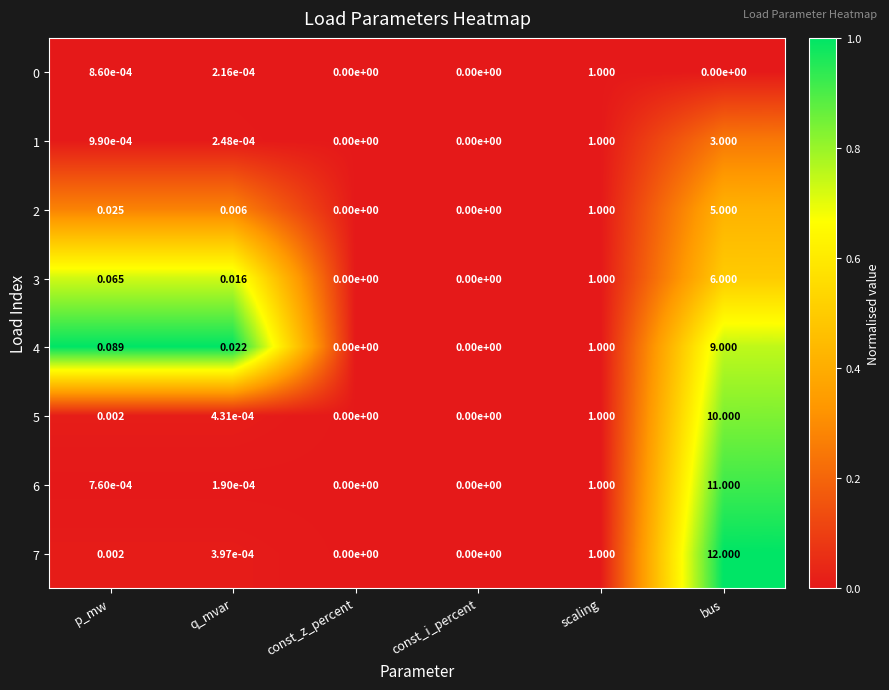

At which label is 2 closest to 2?

scaling